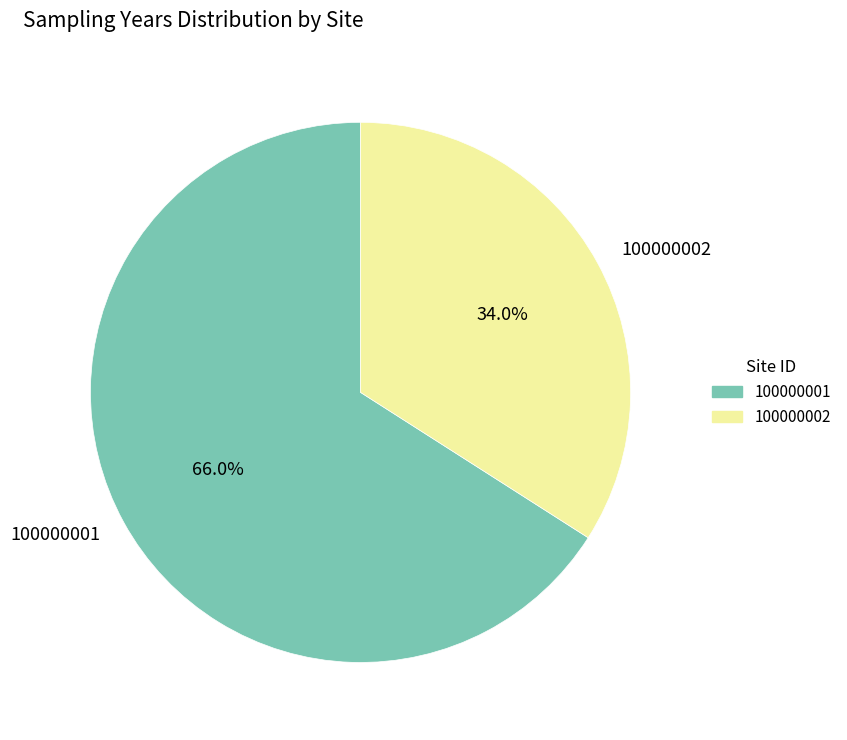

Count the number of slices in the pie.

2